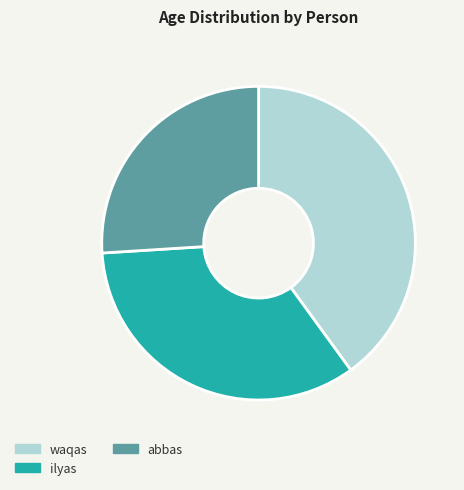

Which slice is the largest?

waqas